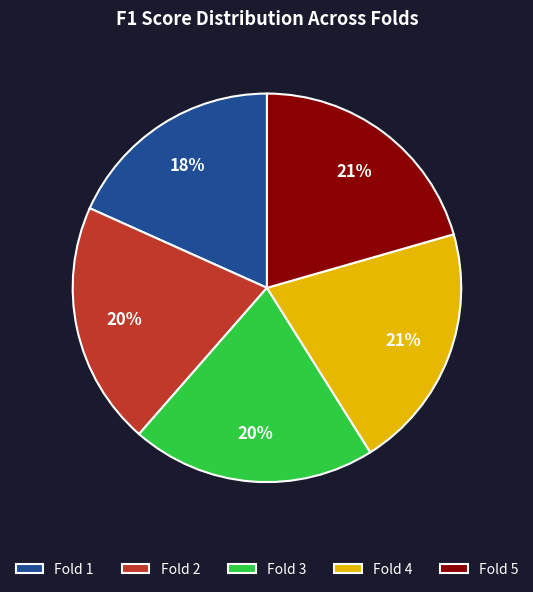

To the nearest percent, what percentage of the pie is Fold 2?

20%